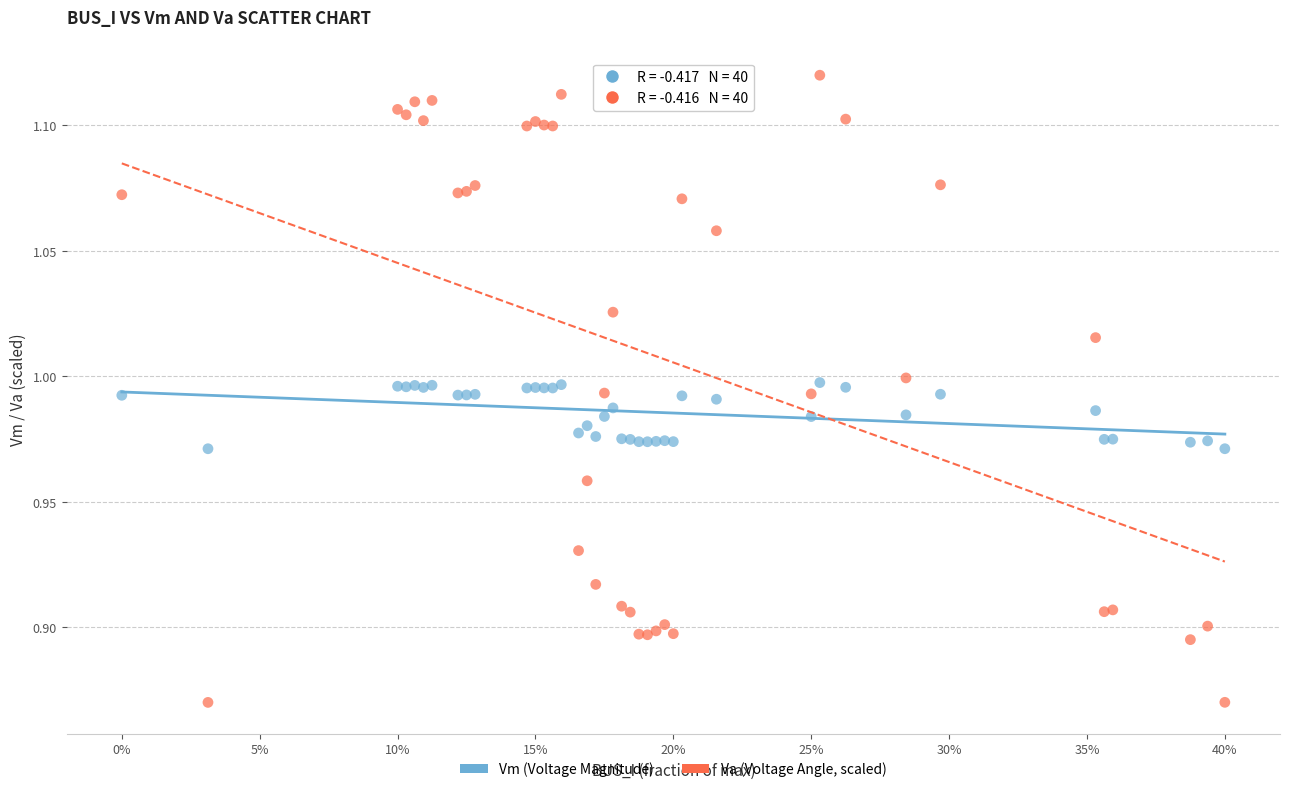

Which series reaches the maximum Y coordinate?

Va (Voltage Angle, scaled)